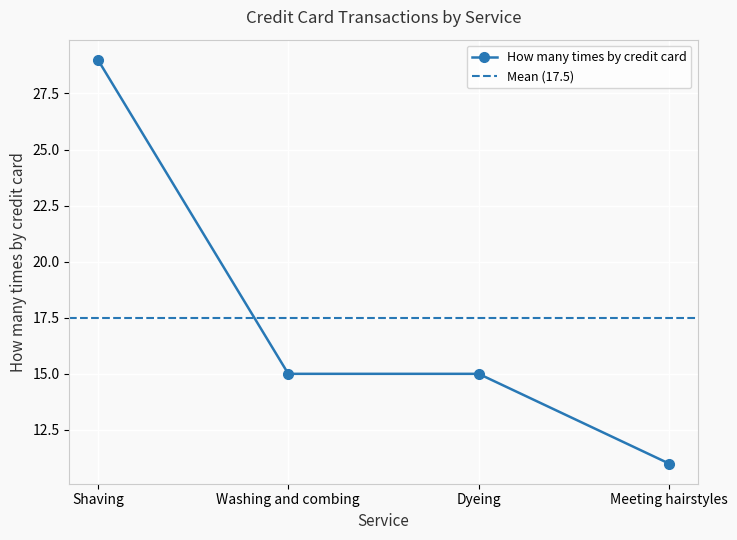

Is this an area chart (filled region under the line)?

No